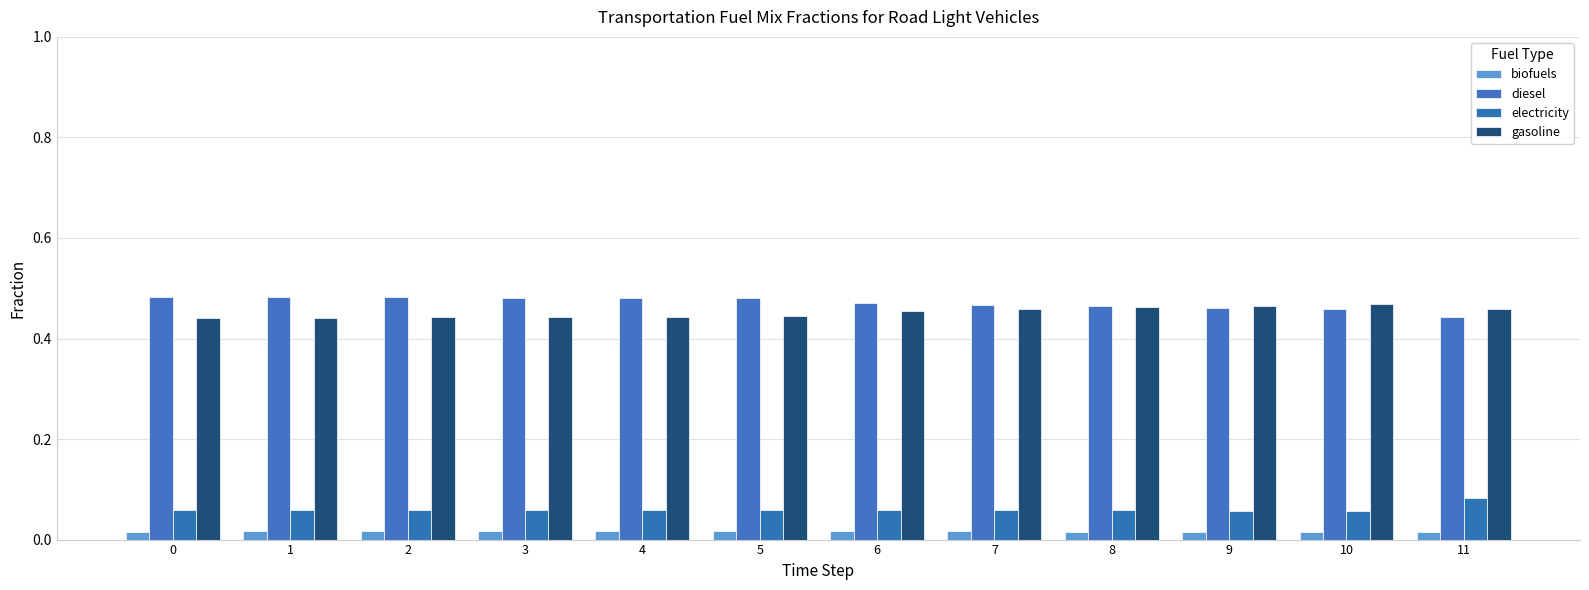

Are the bars grouped side by side (vs. stacked)?

Yes